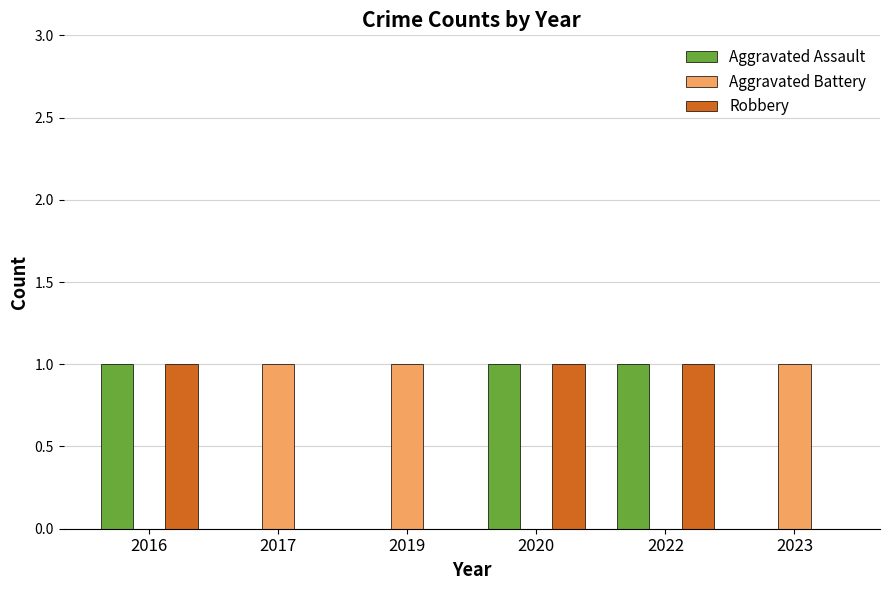

Reading left to right, list all the values displayed in this chart.

Aggravated Assault: 1	0	0	1	1	0
Aggravated Battery: 0	1	1	0	0	1
Robbery: 1	0	0	1	1	0